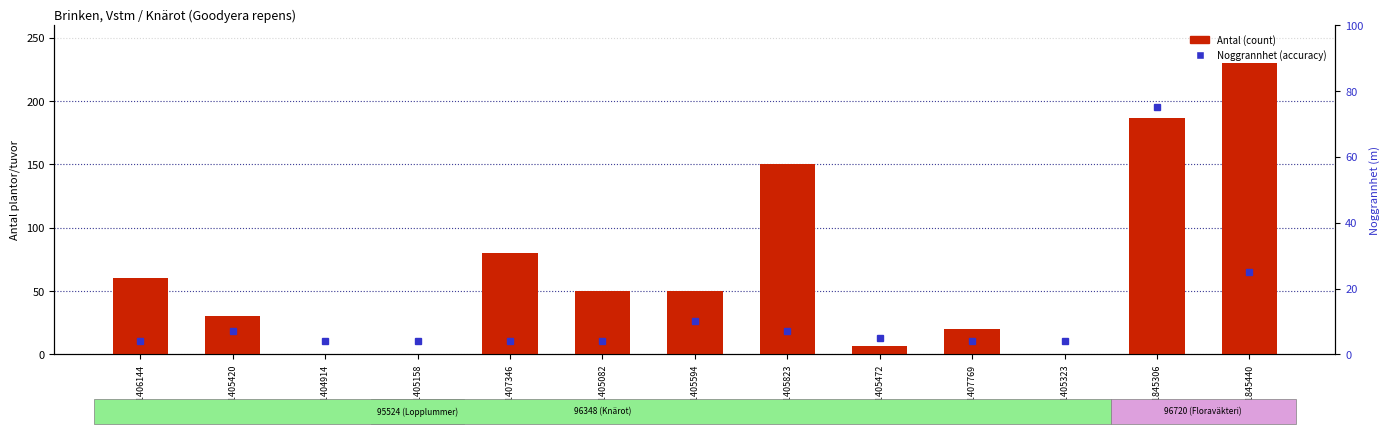

What is the label of the 9th bar from the right?

111407346